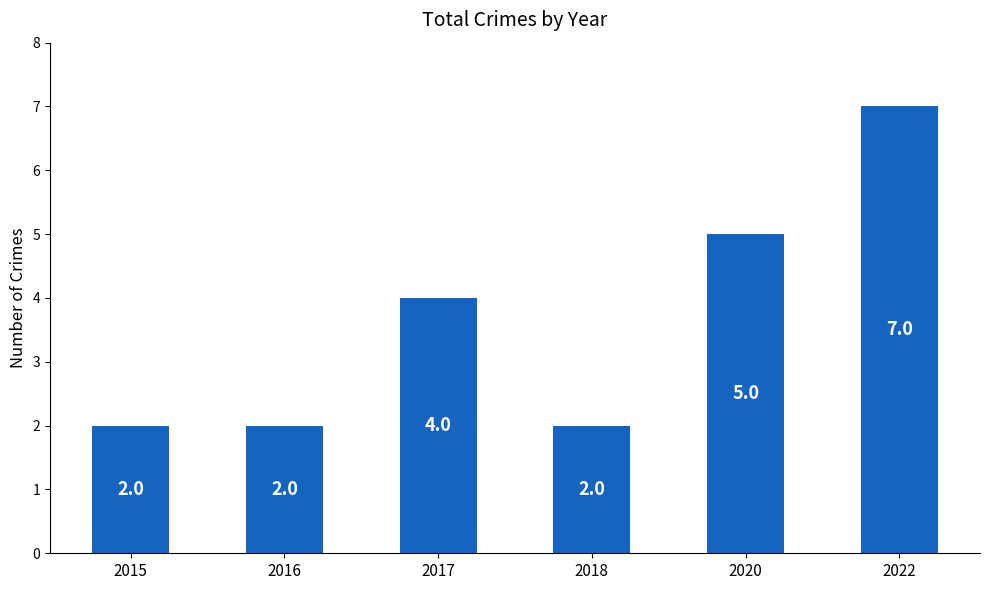

Read the value at 2016.

2